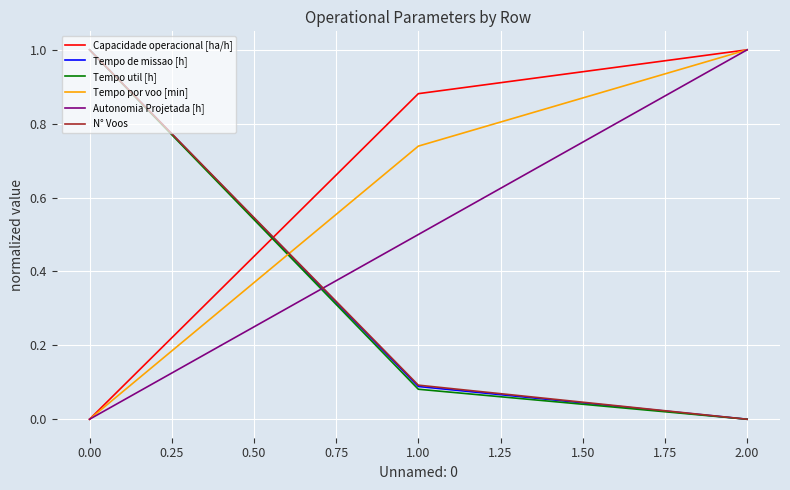

Which series has the largest total across all categories?

Capacidade operacional [ha/h]